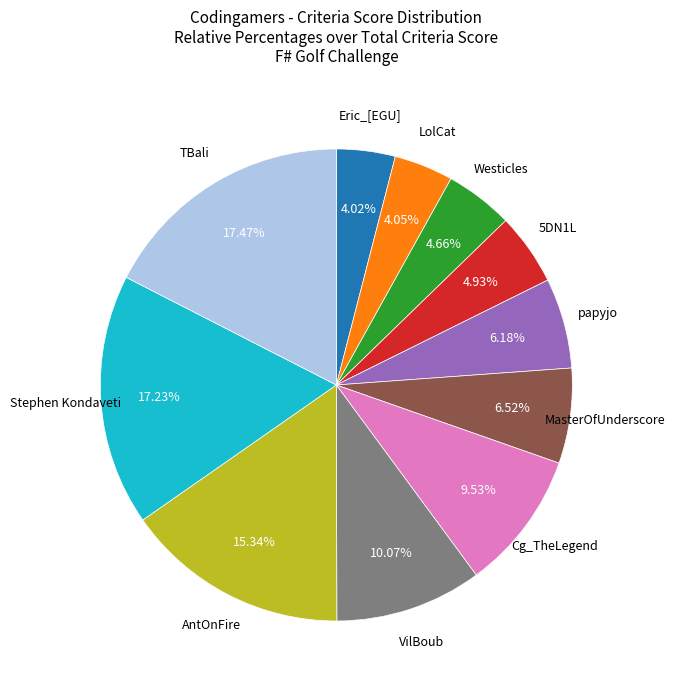

Is there any slice that represents more than half of the pie?

No